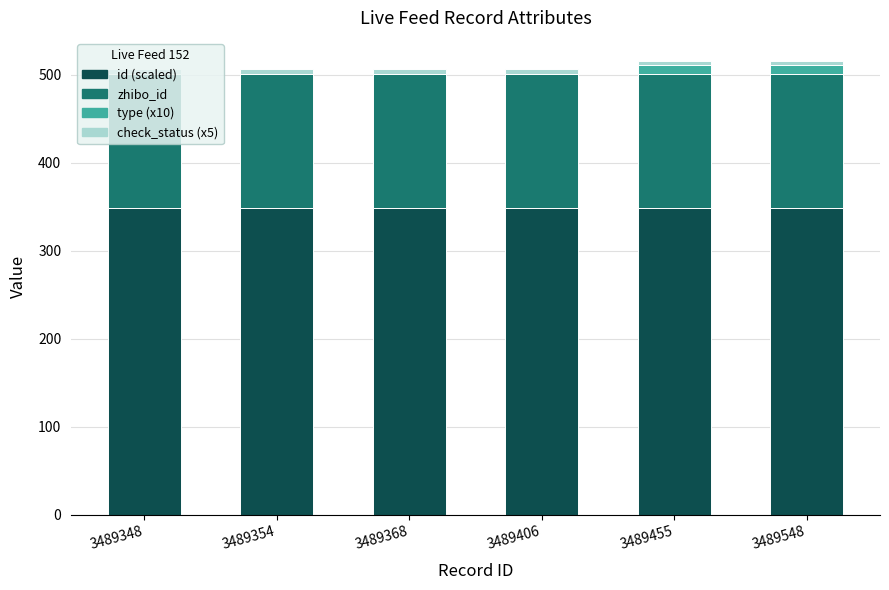

How many distinct data groups are displayed?

4